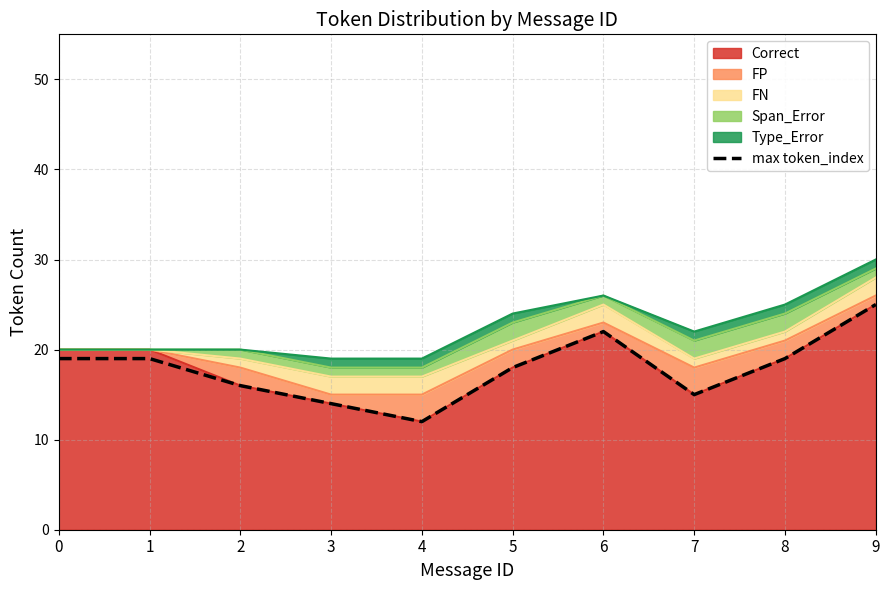

Is it true that the value at 1 is 19?

True